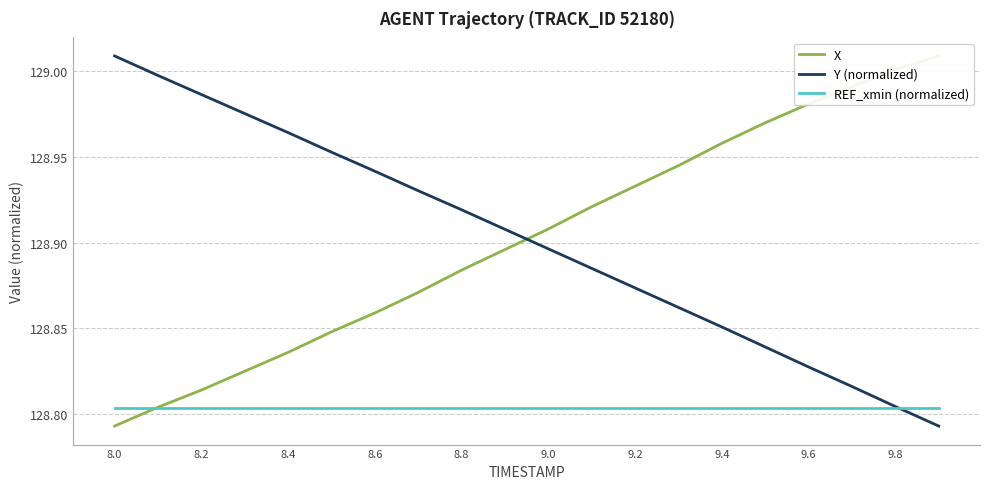

The REF_xmin (normalized) series shows 195.2 at 8.4. True or false?

False